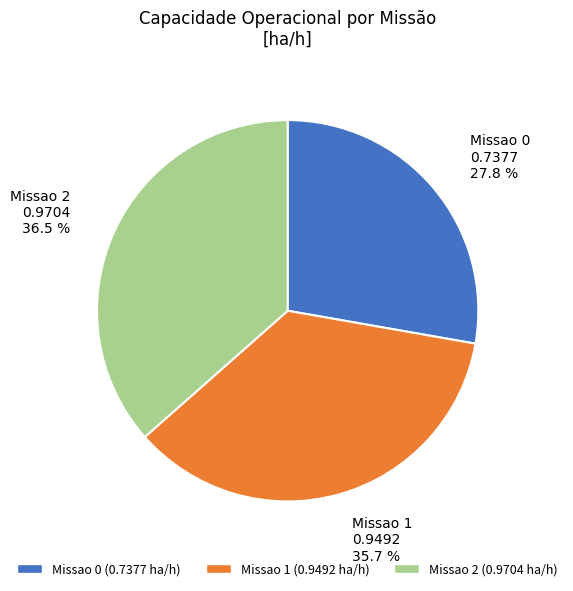

What is the total percentage of Missao 2 and Missao 1?

72.2%